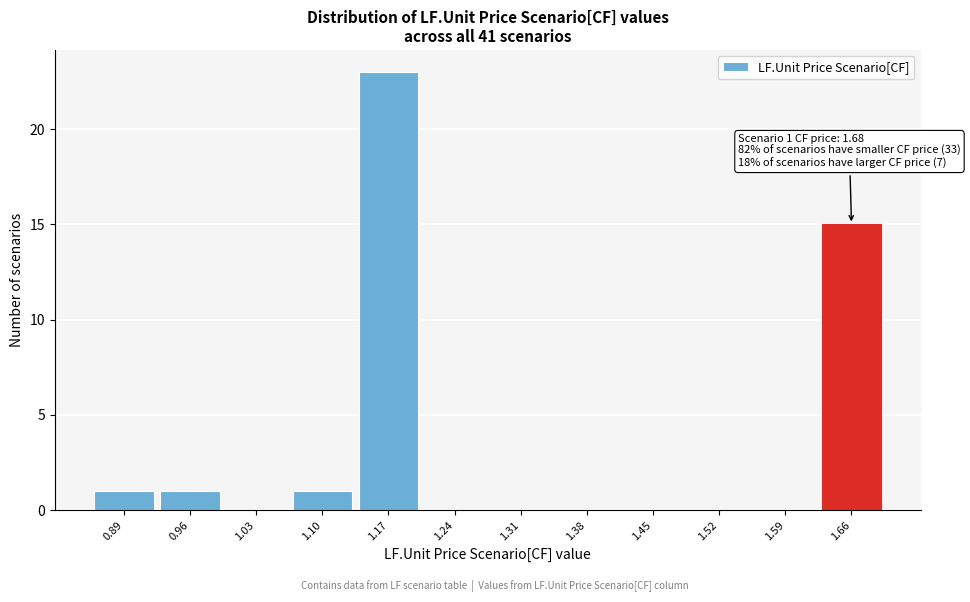

Reading left to right, what are all the values shown in this chart?

0.89=1	0.96=1	1.03=0	1.10=1	1.17=23	1.24=0	1.31=0	1.38=0	1.45=0	1.52=0	1.59=0	1.66=15